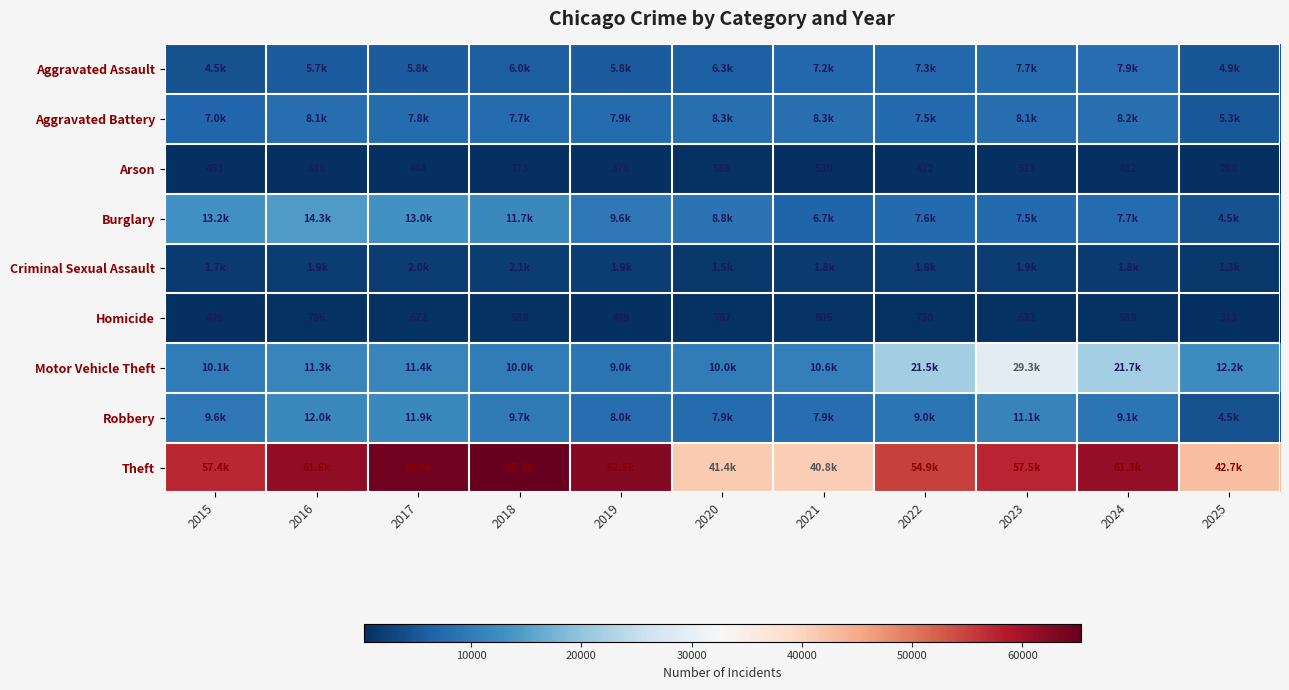

At which label does Homicide first exceed 632?

2016